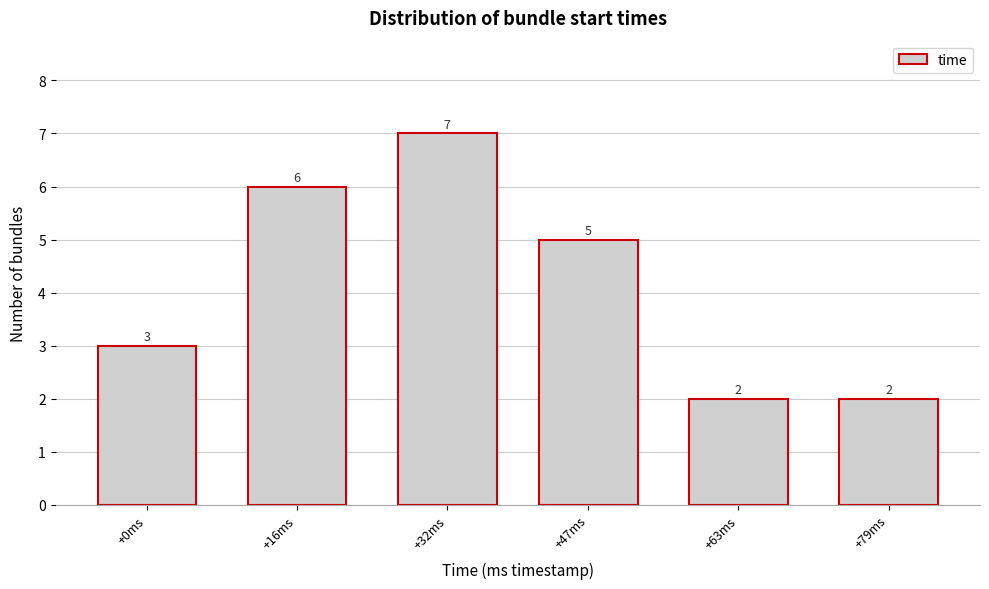

Reading left to right, transcribe all the data shown in this chart.

3	6	7	5	2	2